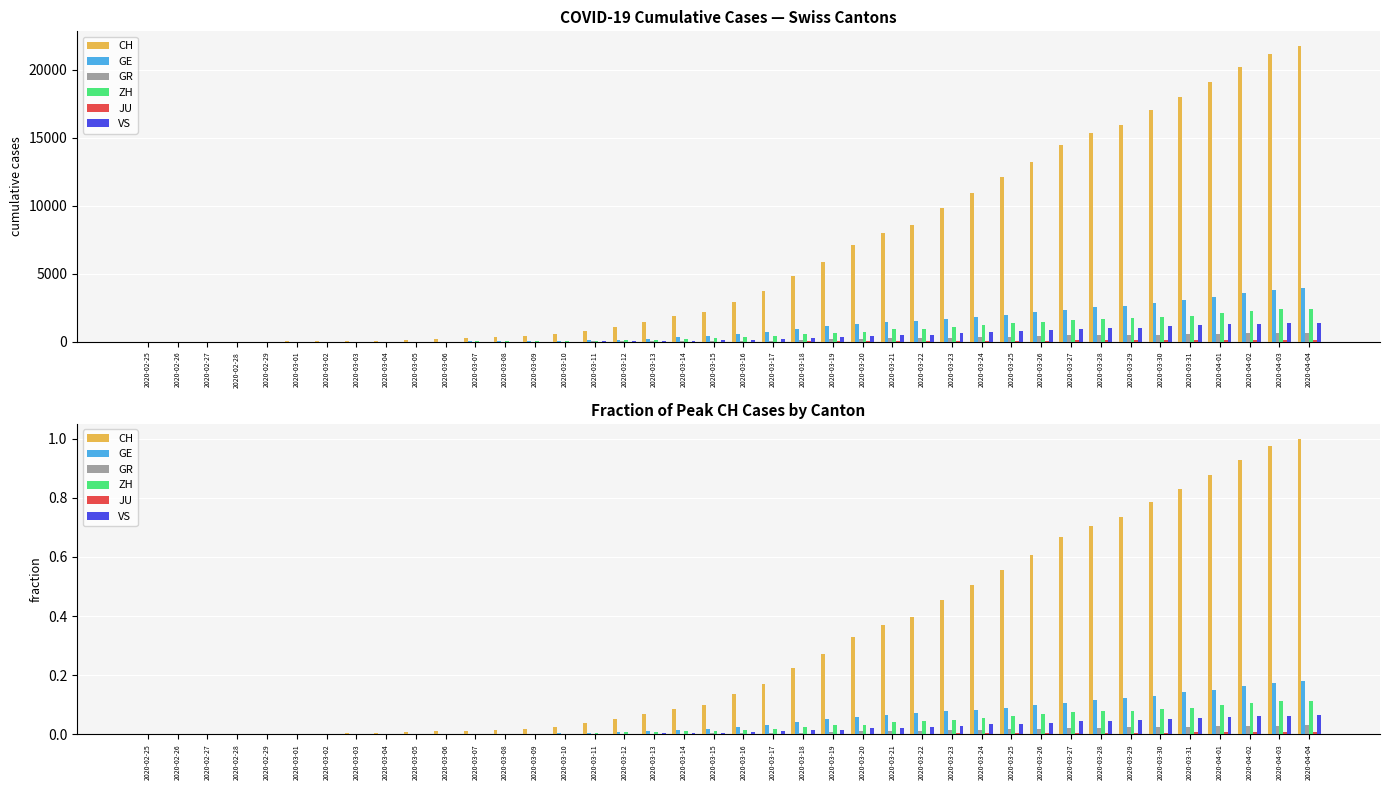

The value of CH at 2020-03-11 is 0.0. True or false?

True